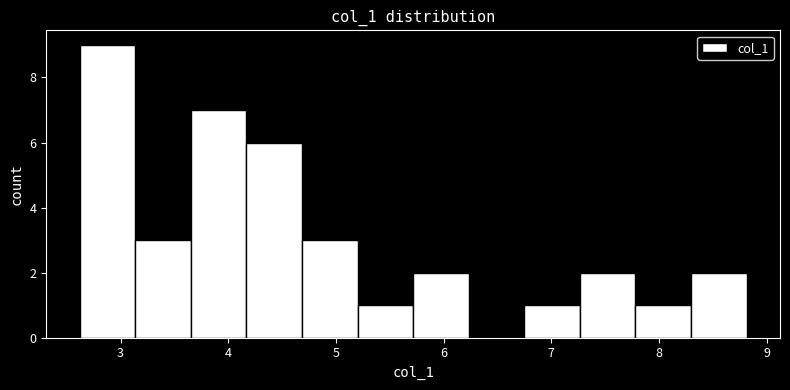

Reading left to right, list every bar in this chart as the range it spans on the x-axis followed by its height. Neither the bar edges nor the heights are printed on the chart, so give them approximately, as read against the axes.

2.6 to 3.1: 9
3.1 to 3.7: 3
3.7 to 4.2: 7
4.2 to 4.7: 6
4.7 to 5.2: 3
5.2 to 5.7: 1
5.7 to 6.2: 2
6.2 to 6.7: 0
6.7 to 7.3: 1
7.3 to 7.8: 2
7.8 to 8.3: 1
8.3 to 8.8: 2